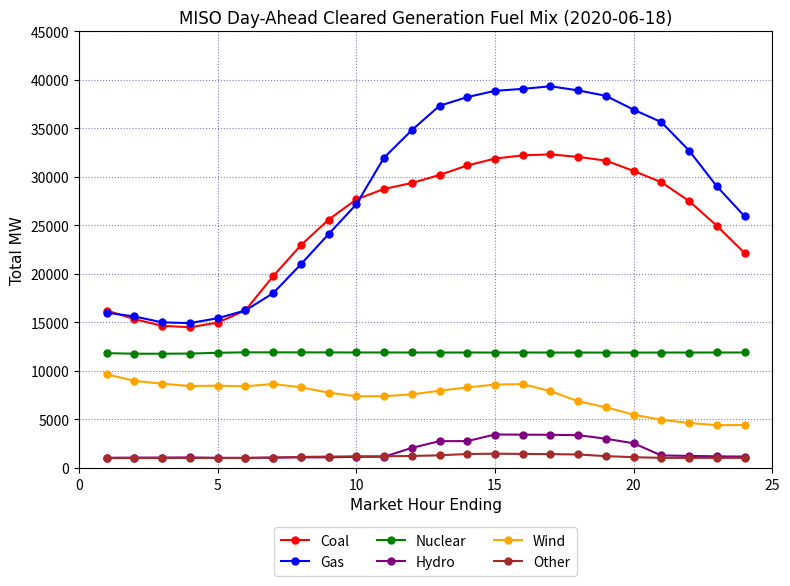

What are all the series names shown in the legend?

Coal, Gas, Nuclear, Hydro, Wind, Other